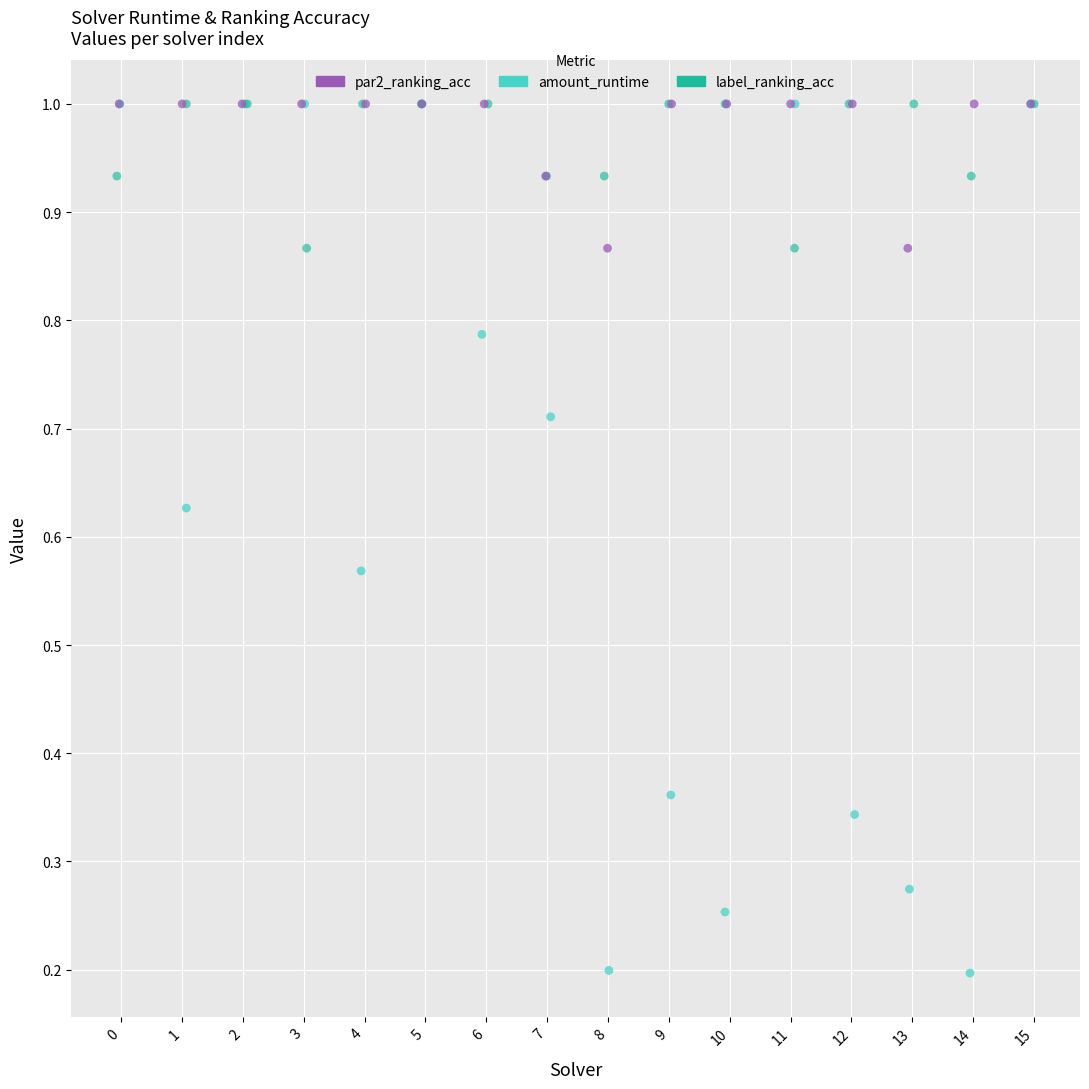

Which series has the largest Y range (max minus min)?

amount_runtime